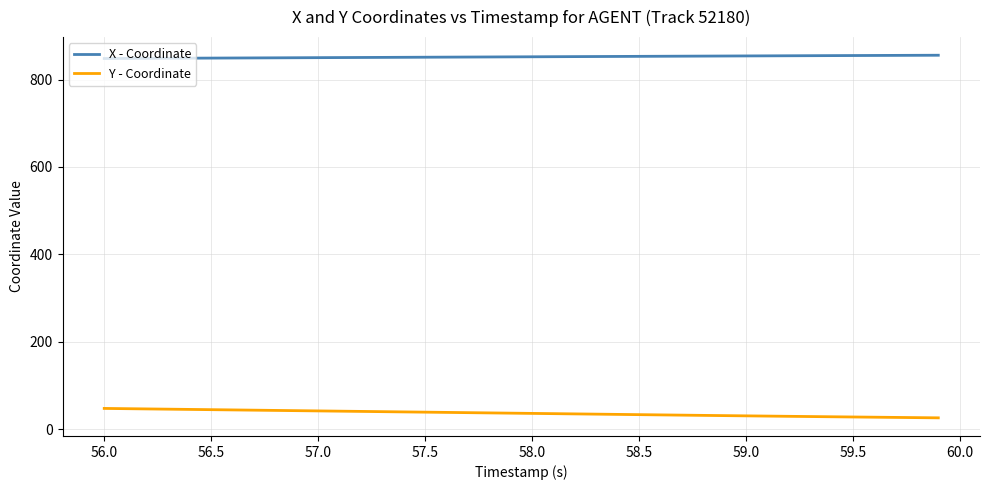

What is the difference between the maximum and minimum values in the Y - Coordinate series?

21.5